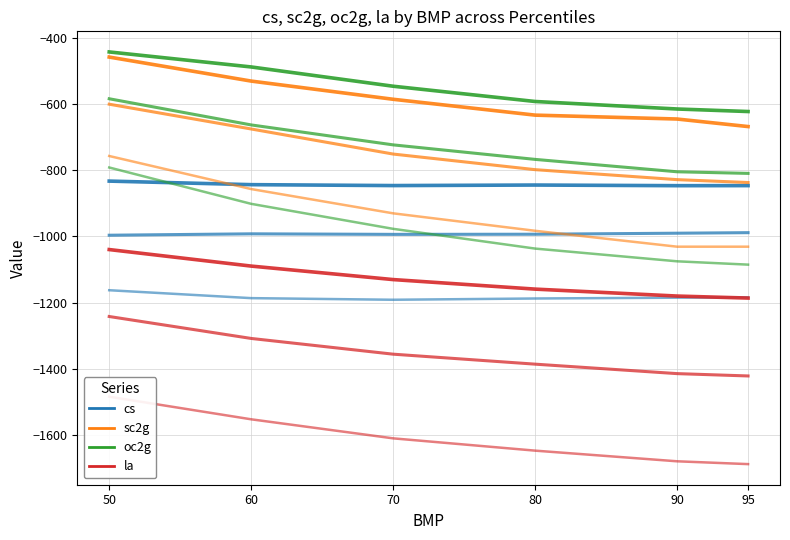

Is the value of cs at 80 greater than the value of oc2g at 70?

No